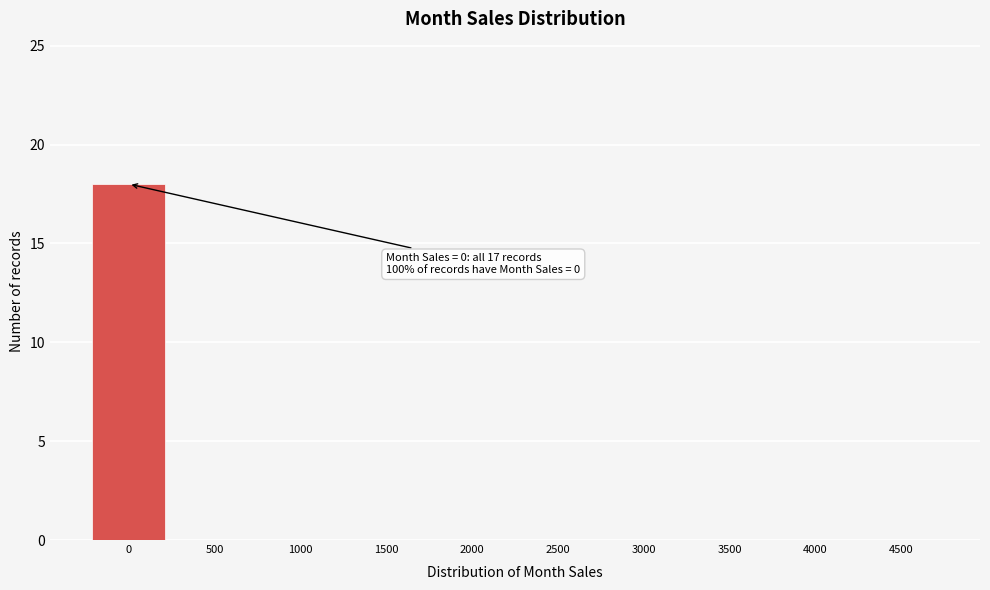

Reading left to right, list all the values displayed in this chart.

0=18	500=0	1000=0	1500=0	2000=0	2500=0	3000=0	3500=0	4000=0	4500=0